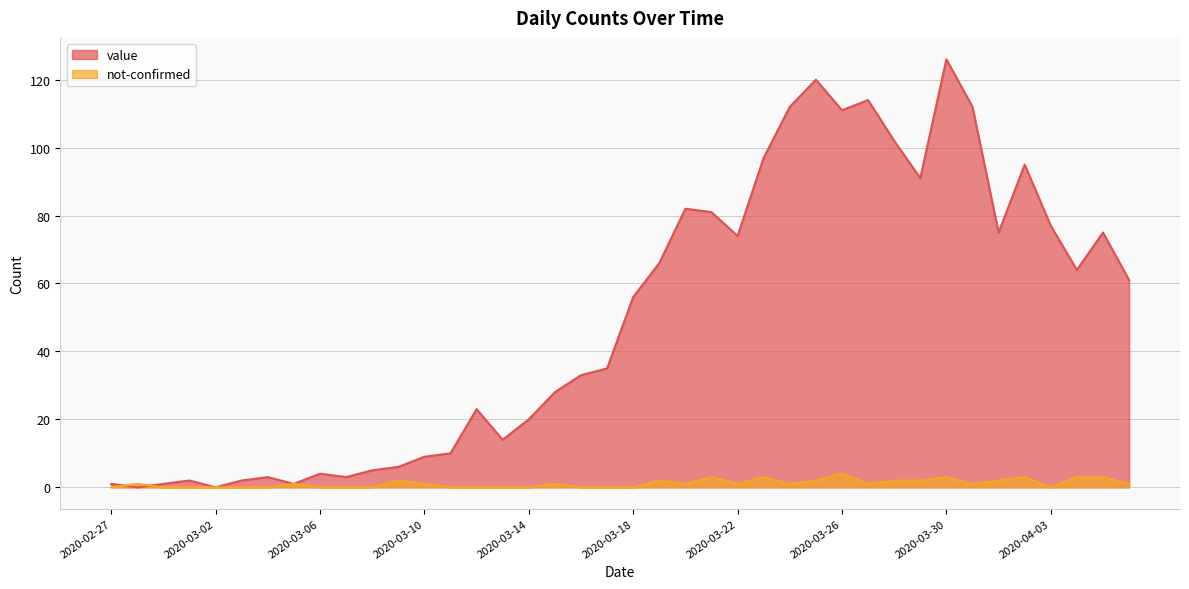

Which has a higher value, 2020-03-22 or 2020-03-11?

2020-03-22